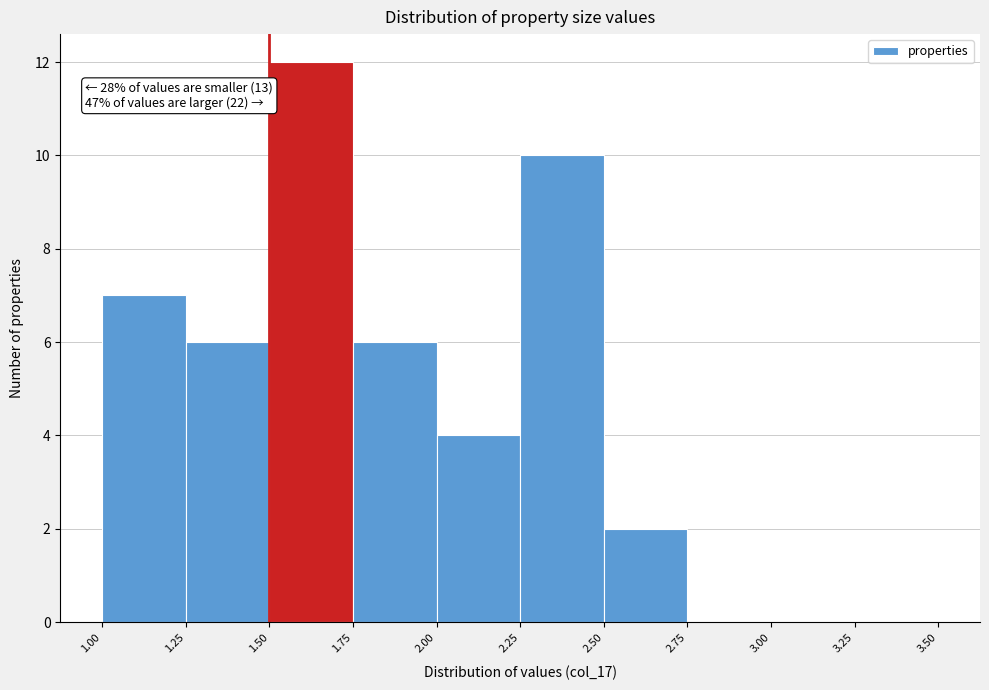

Which range on the x-axis has the tallest bar?

1.50 to 1.75